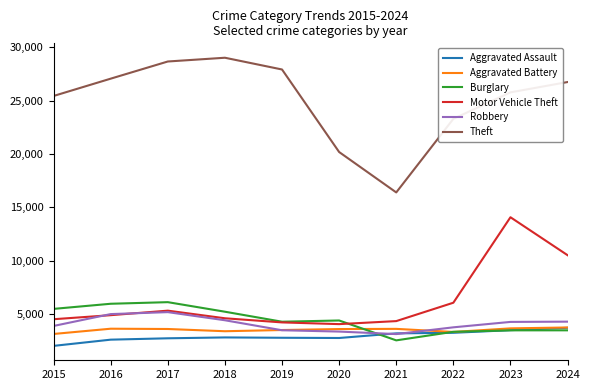

How many series are shown in this chart?

6